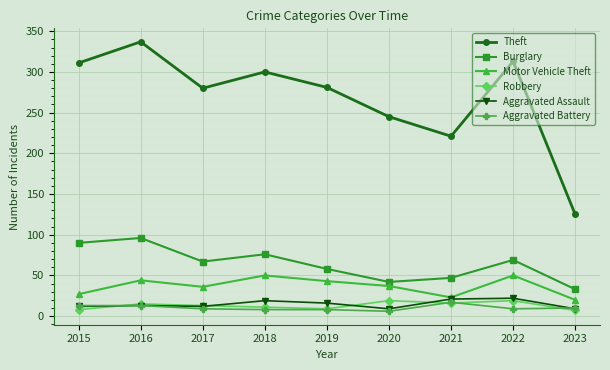

True or false: Burglary and Theft cross at least once.

False